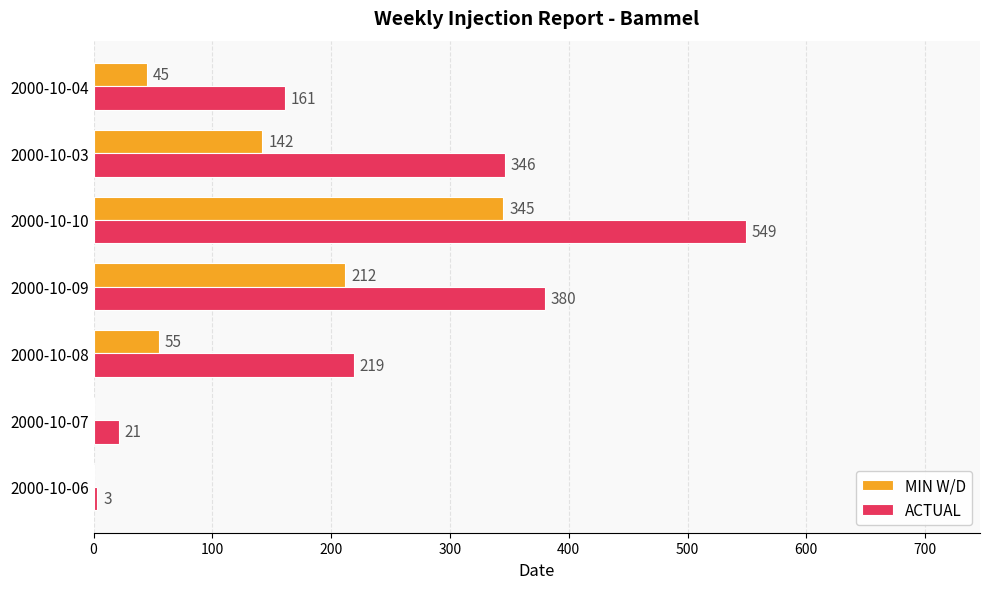

Which category has the highest value across all series?

2000-10-10